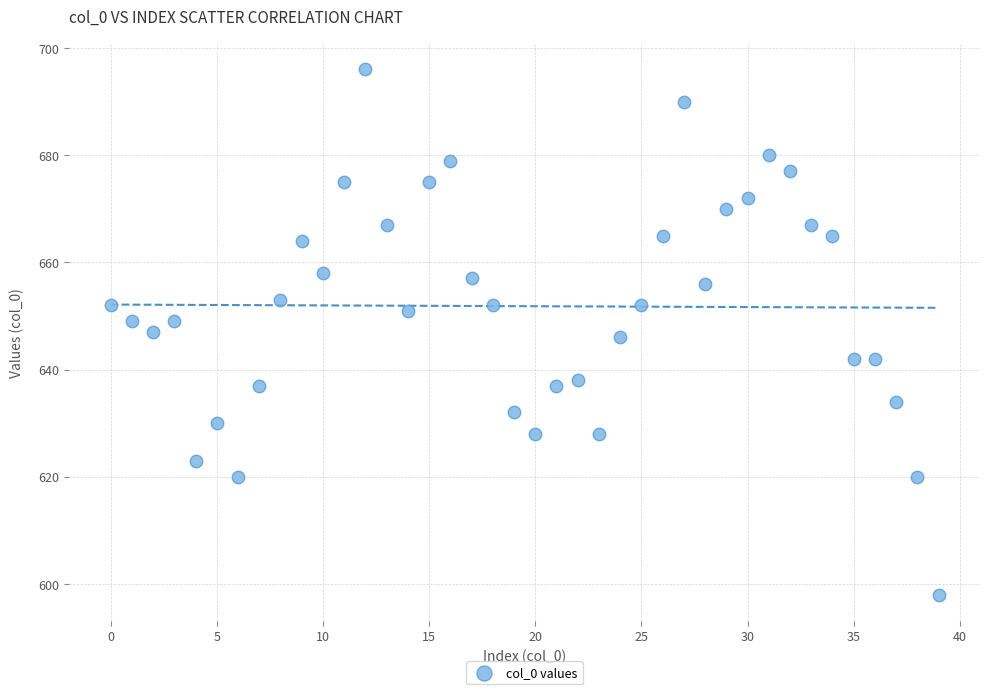

What is the range of Y values (max minus min)?

98